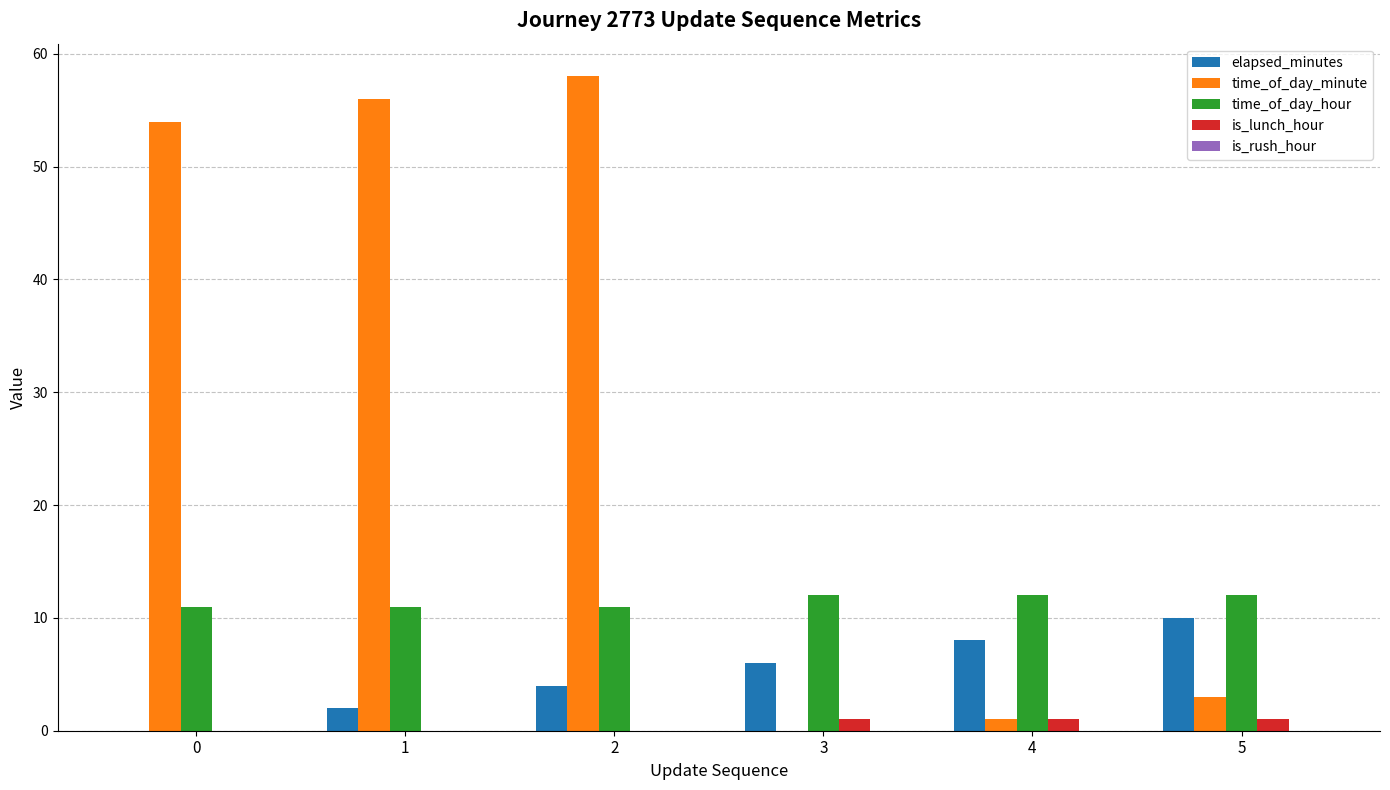

What is the sum of the elapsed_minutes values at 2 and 5?

14